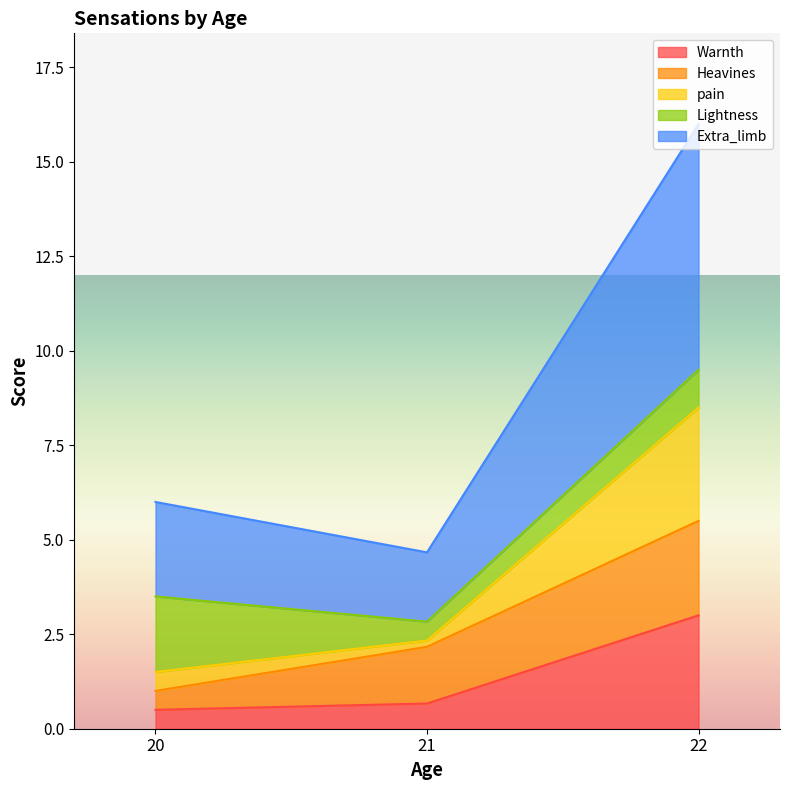

What is the difference between the Extra_limb values at 20 and 21?

0.8